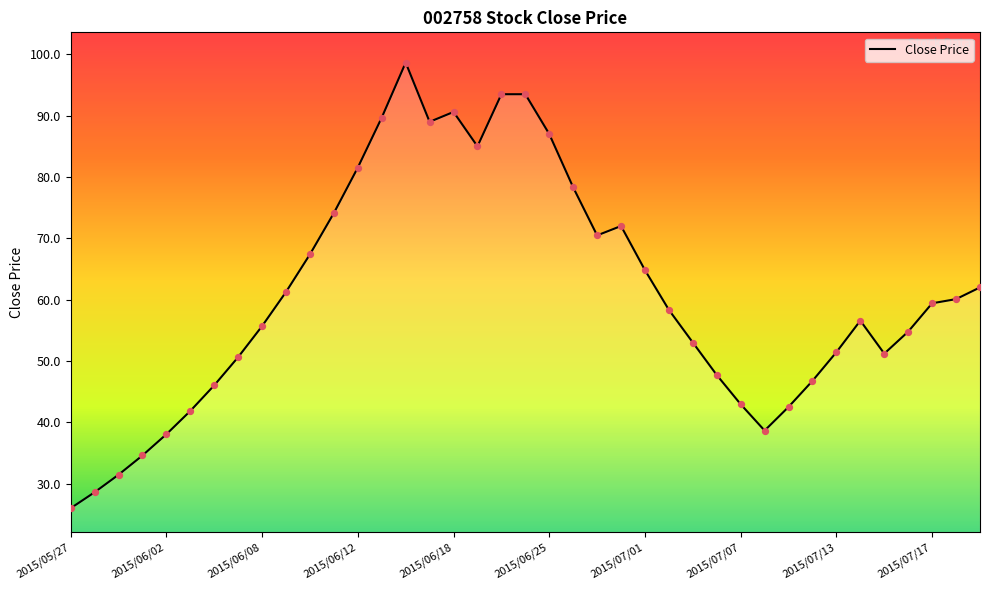

What is the difference between the maximum and minimum values?

72.7